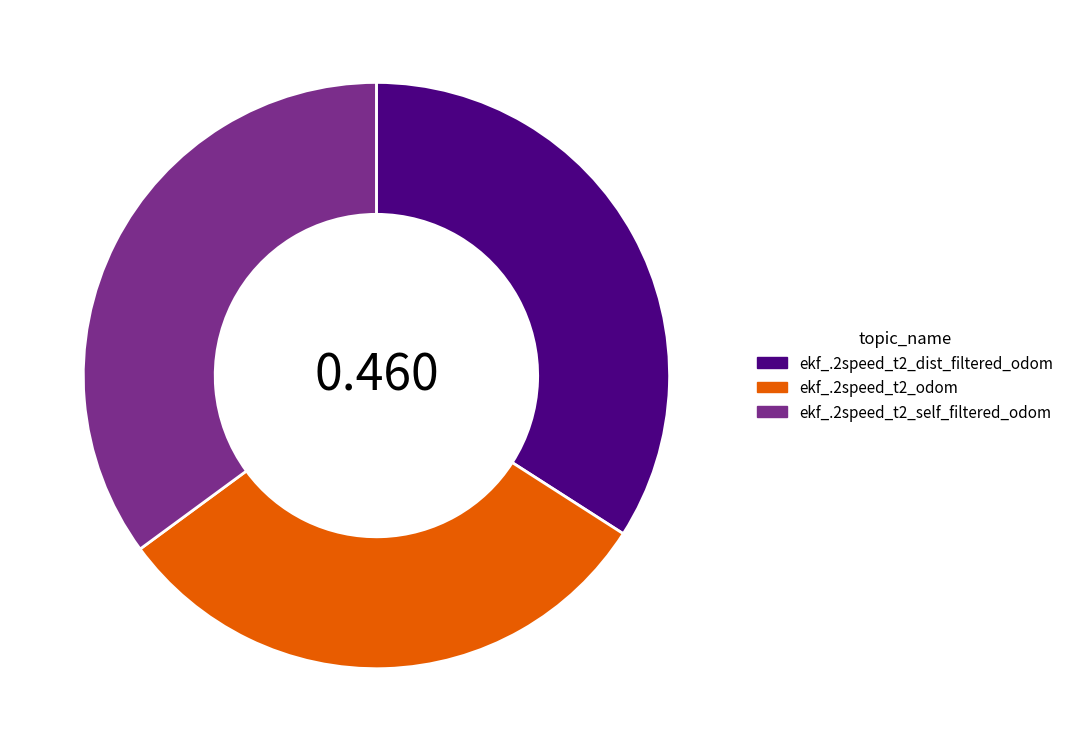

Rank the categories by value from highest to lowest.

ekf_.2speed_t2_self_filtered_odom, ekf_.2speed_t2_dist_filtered_odom, ekf_.2speed_t2_odom